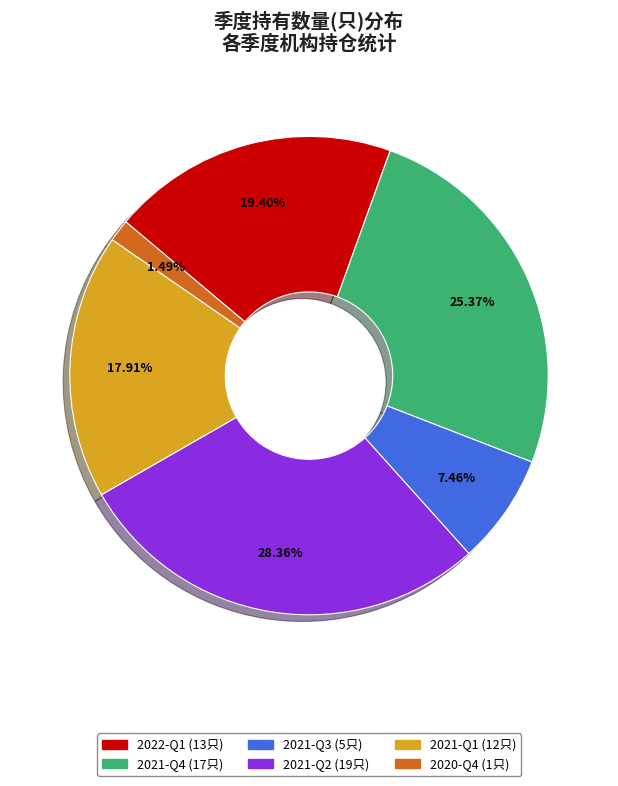

The 2021-Q3 slice represents 22% of the pie. True or false?

False